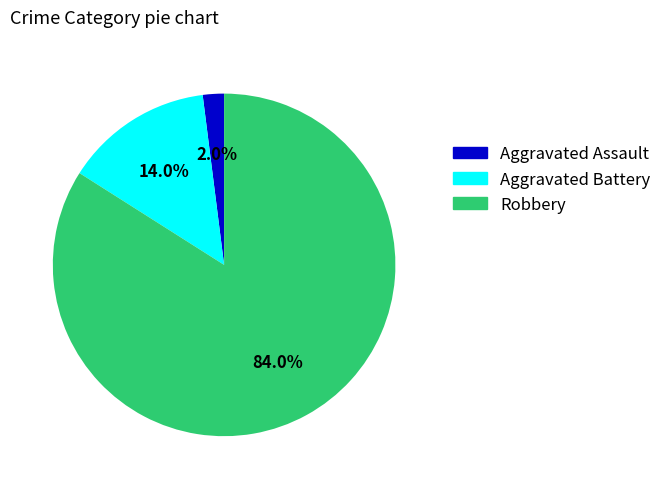

Approximately how many times larger is the value at Robbery compared to Aggravated Assault?

42.0